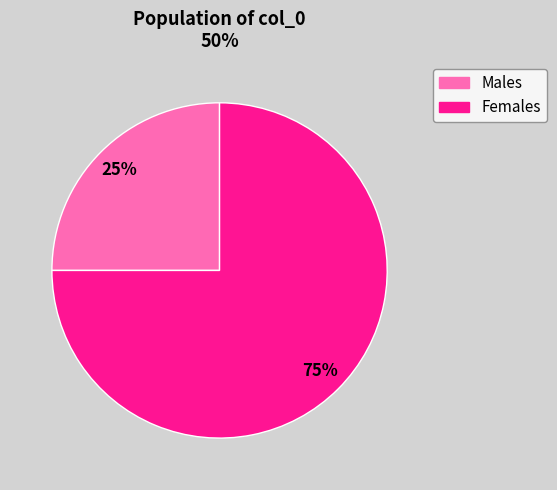

To the nearest percent, what is the difference between the largest and smallest slice percentages?

50%